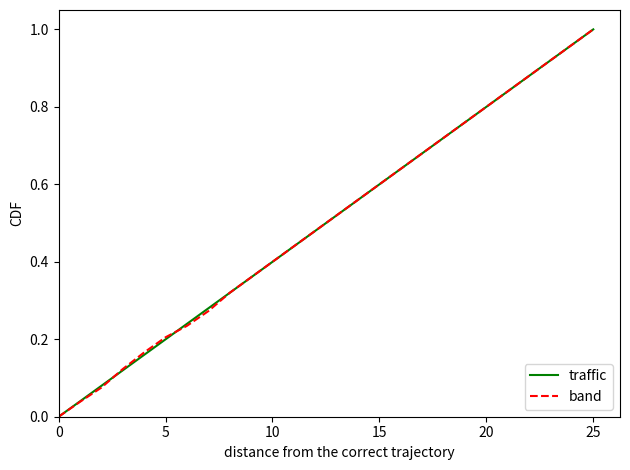

The traffic series shows 0.2 at 5. True or false?

True